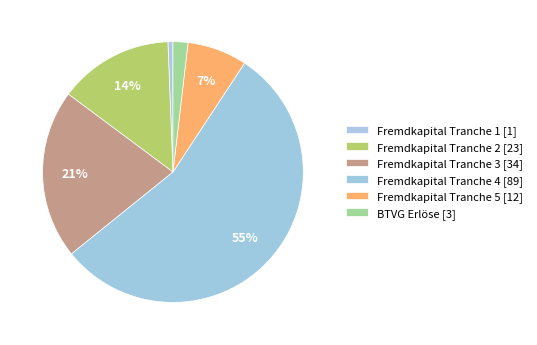

Rank the categories by value from lowest to highest.

Fremdkapital Tranche 1, BTVG Erlöse, Fremdkapital Tranche 5, Fremdkapital Tranche 2, Fremdkapital Tranche 3, Fremdkapital Tranche 4